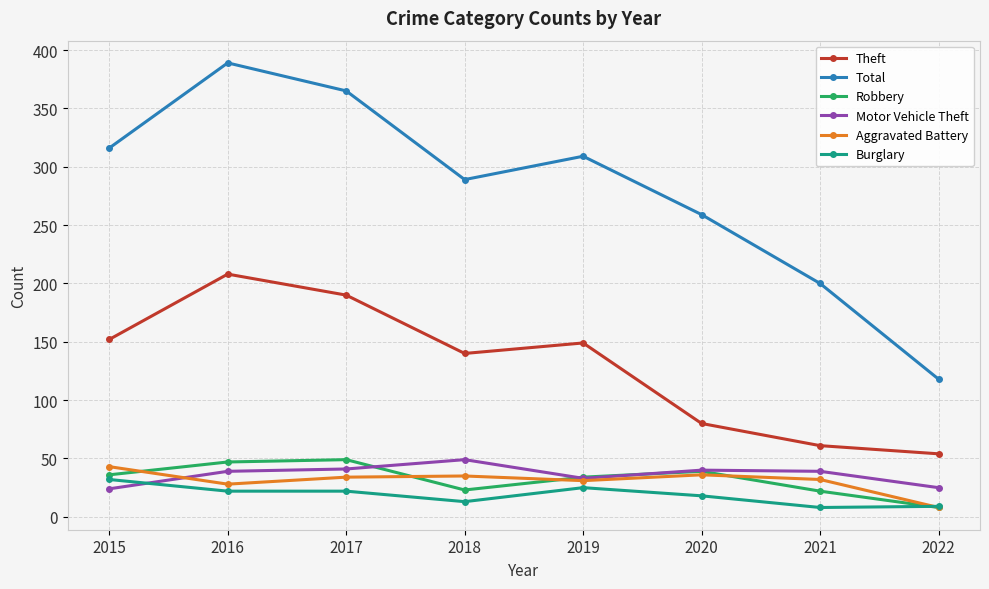

At which label is Theft closest to 131?

2018